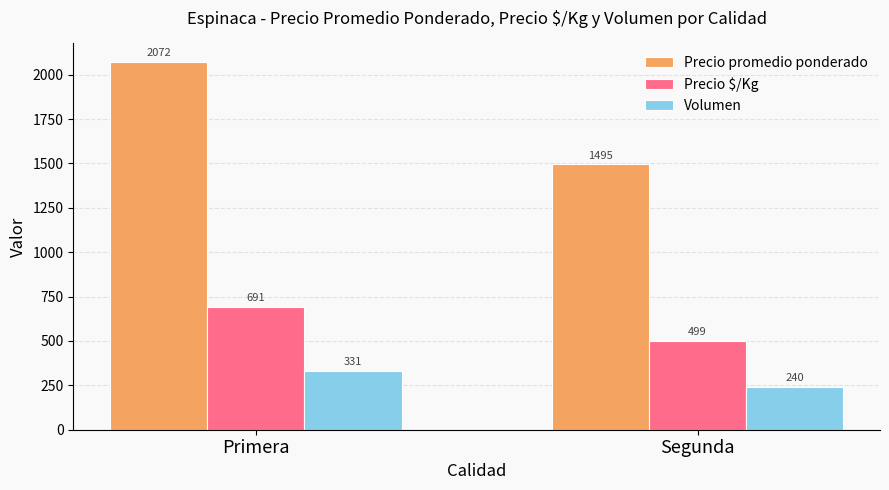

How many series are shown in this chart?

3